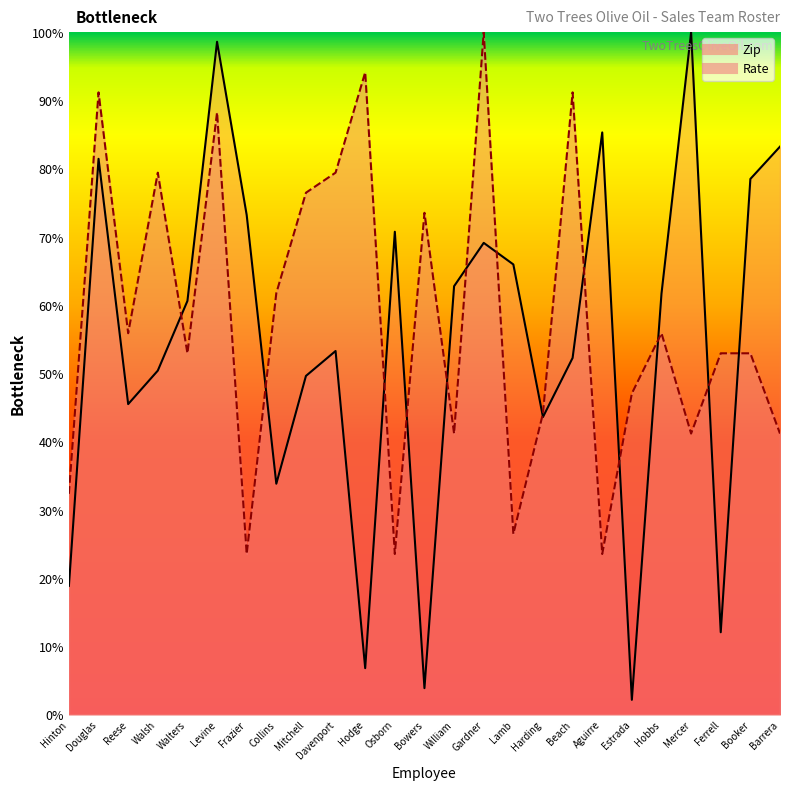

True or false: Rate has a value of 32.4 at Hinton.

True